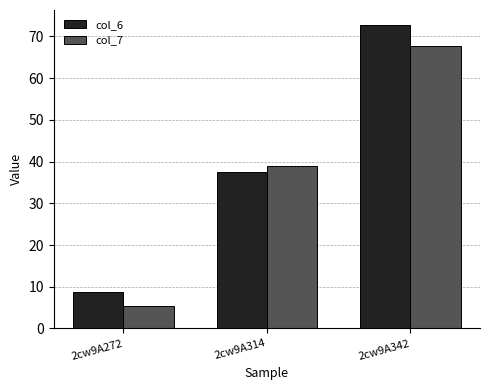

What is the maximum value for col_7?

67.6